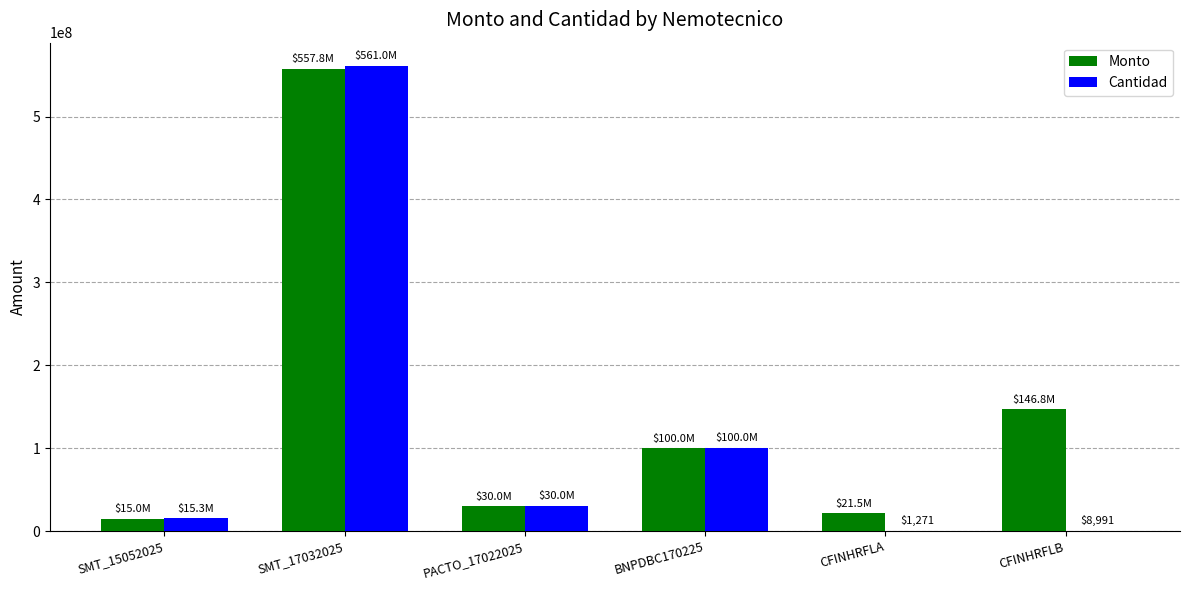

Which category has the highest value across all series?

SMT_17032025